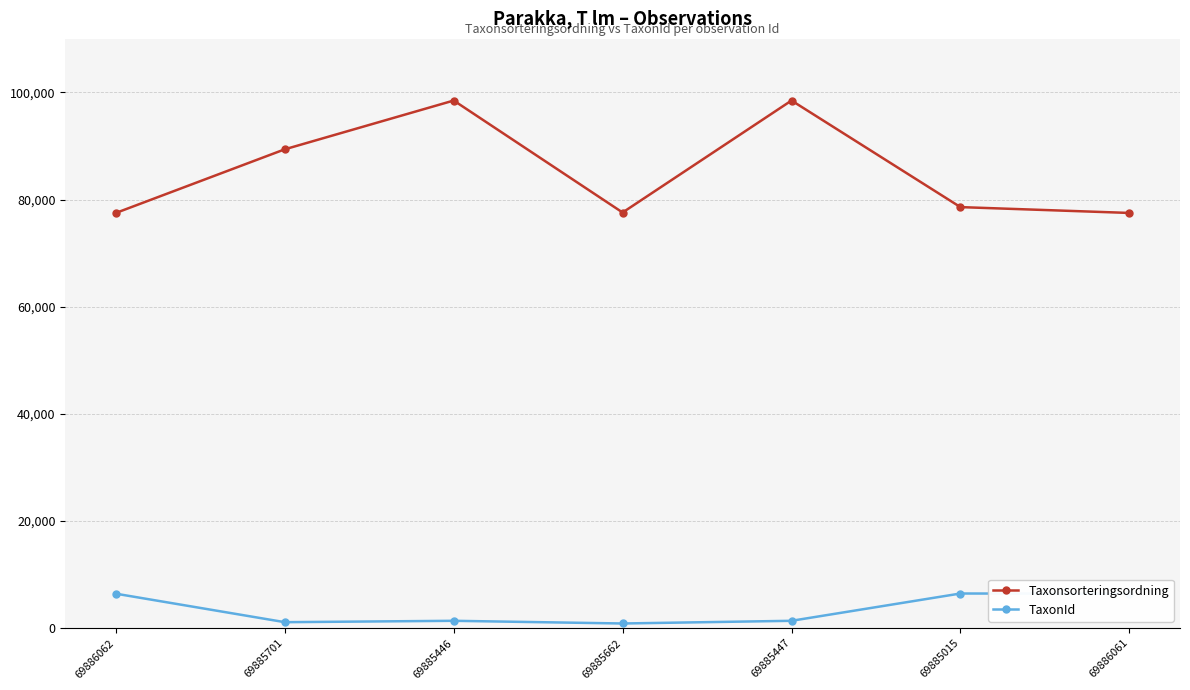

True or false: TaxonId and Taxonsorteringsordning cross at least once.

False